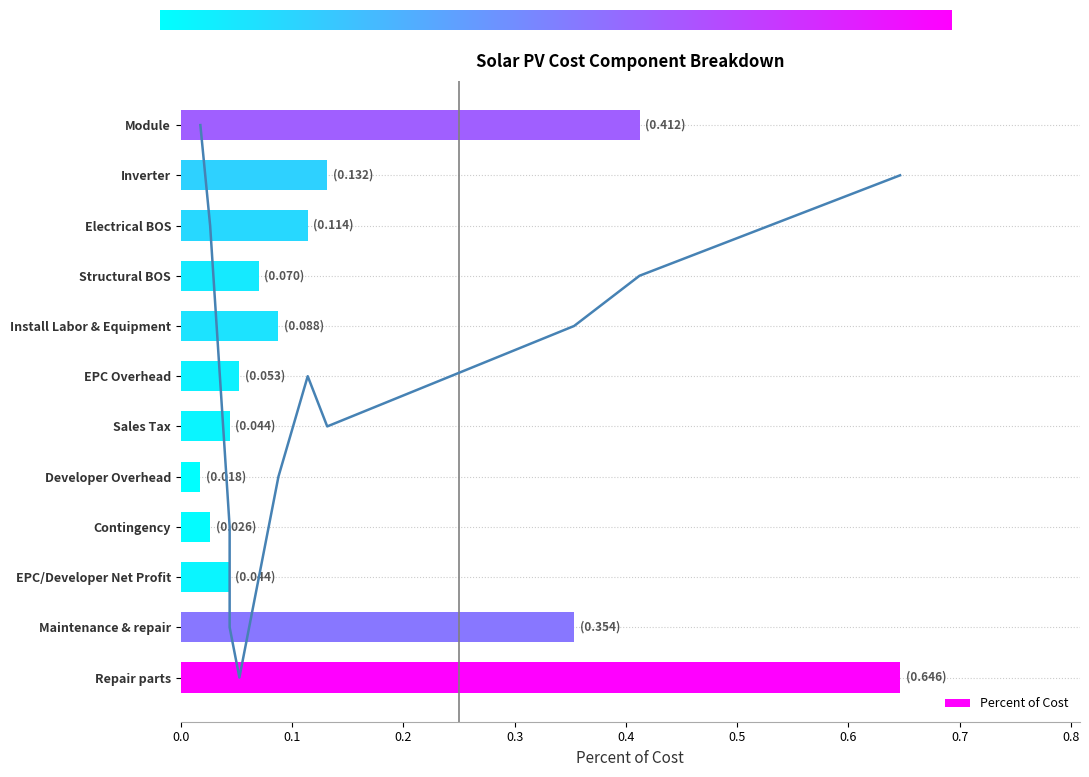

The value of Percent of Cost at Structural BOS is 0.0. True or false?

False